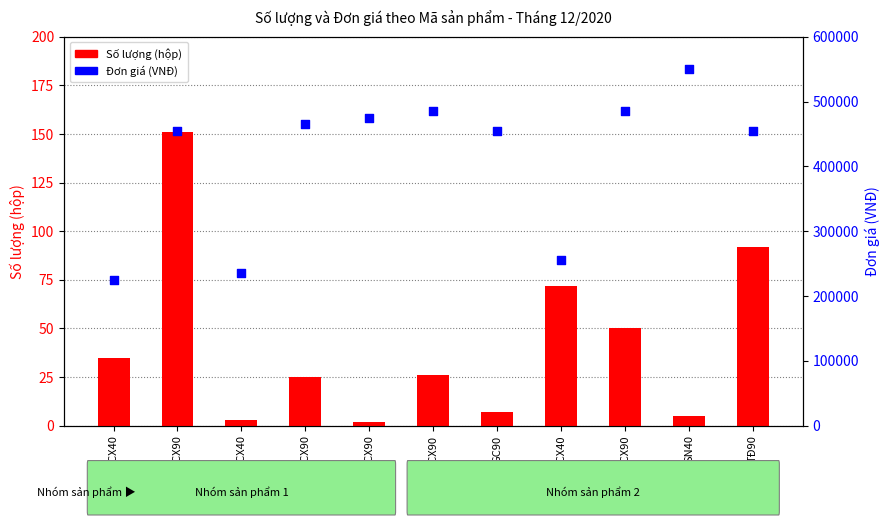

At which category is the sum across all series the highest?

SN40